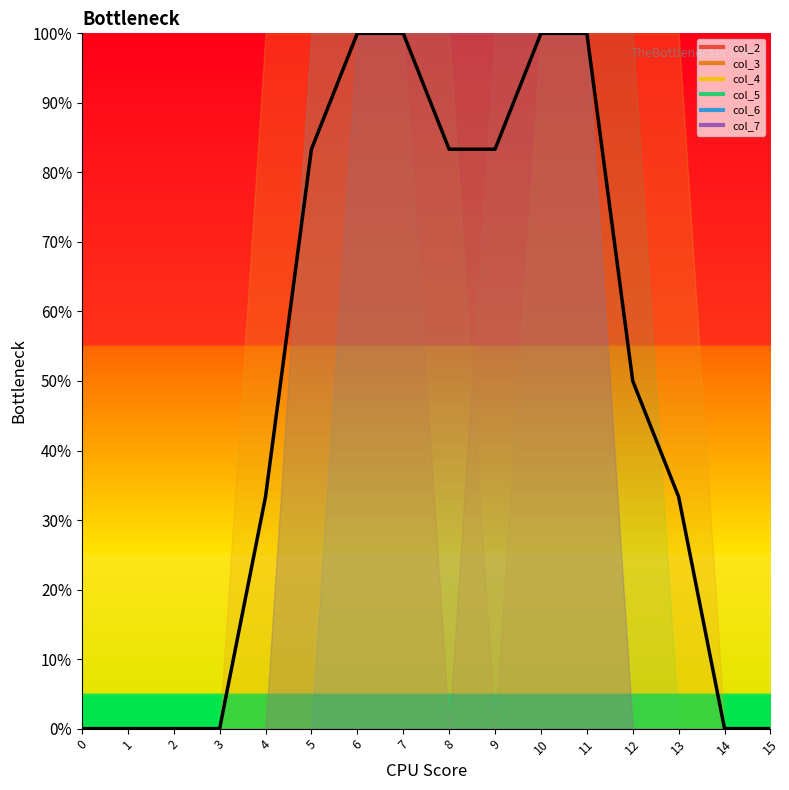

Does the chart display data point markers on the line(s)?

No